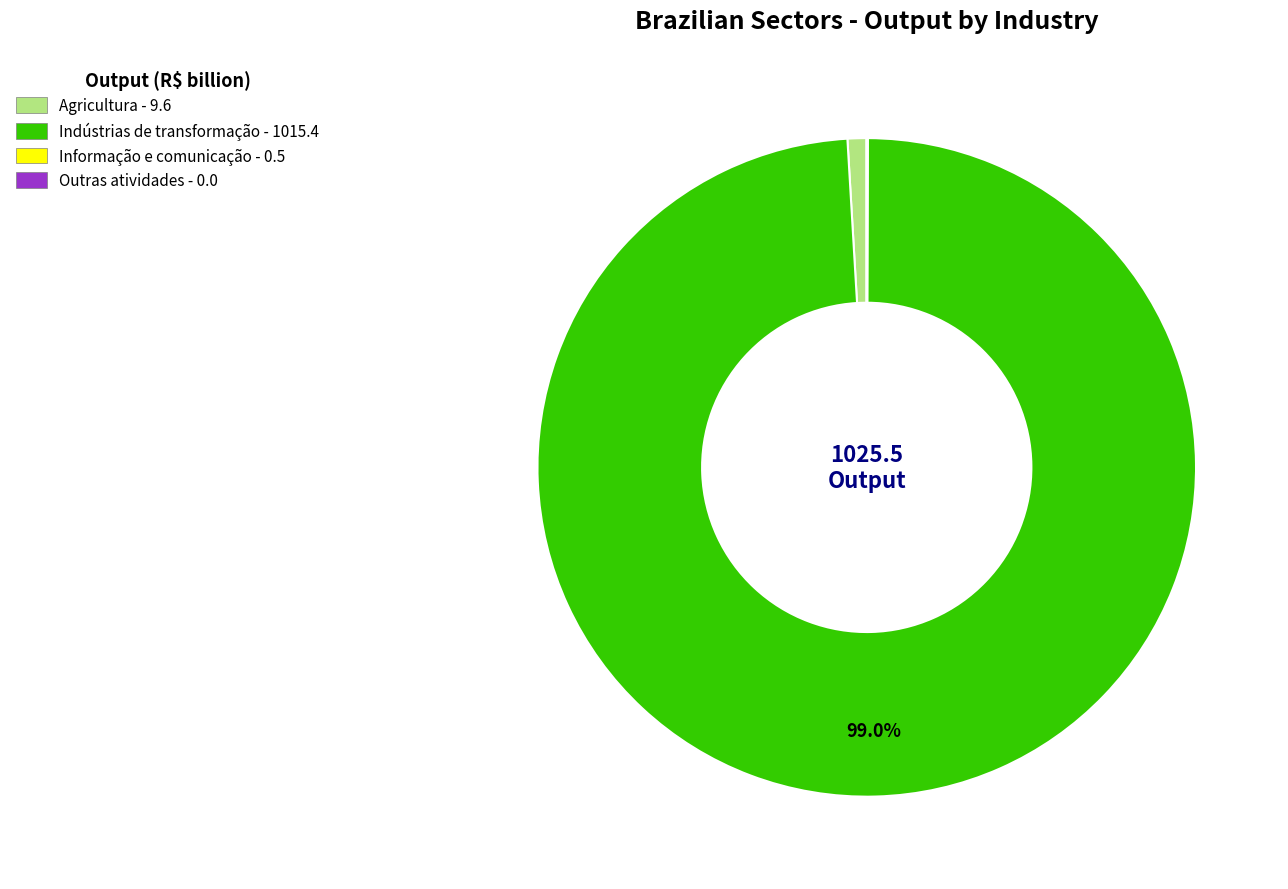

Is there a majority slice in this chart?

Yes